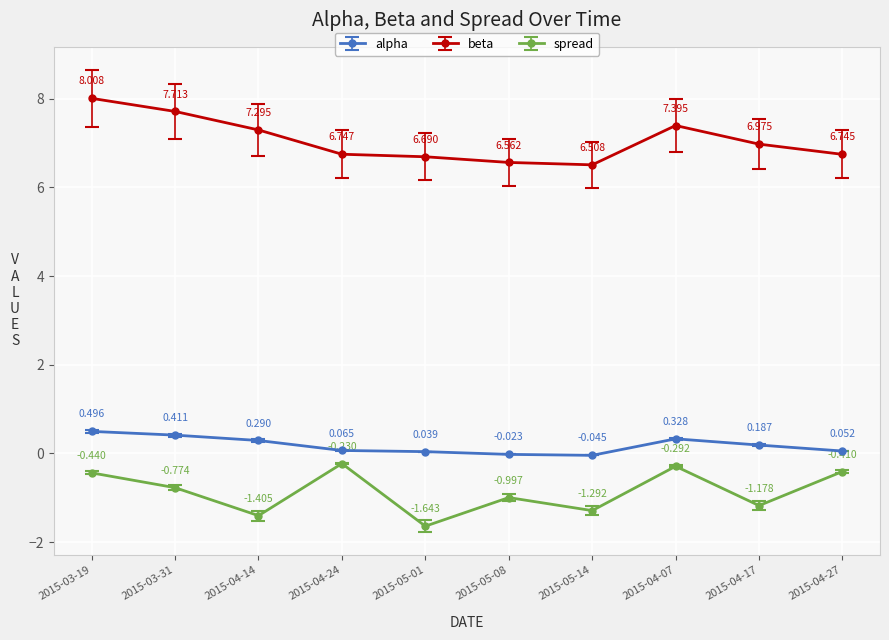

Is the value of spread at 2015-05-08 greater than the value of beta at 2015-05-08?

No